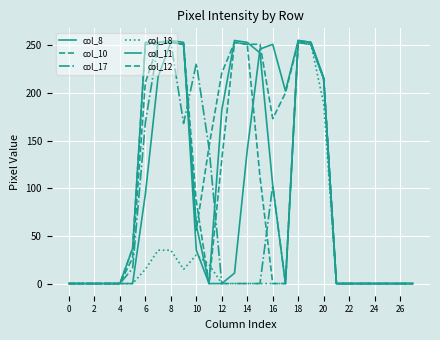

What is the greatest value displayed?

255